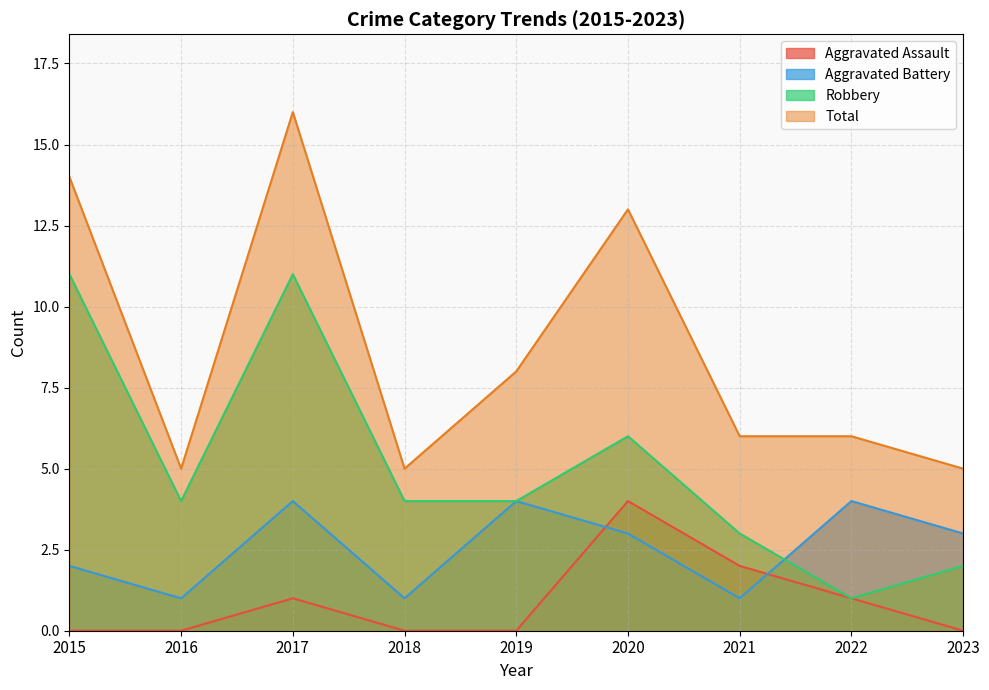

What is the difference between the highest and lowest values at 2019?

8